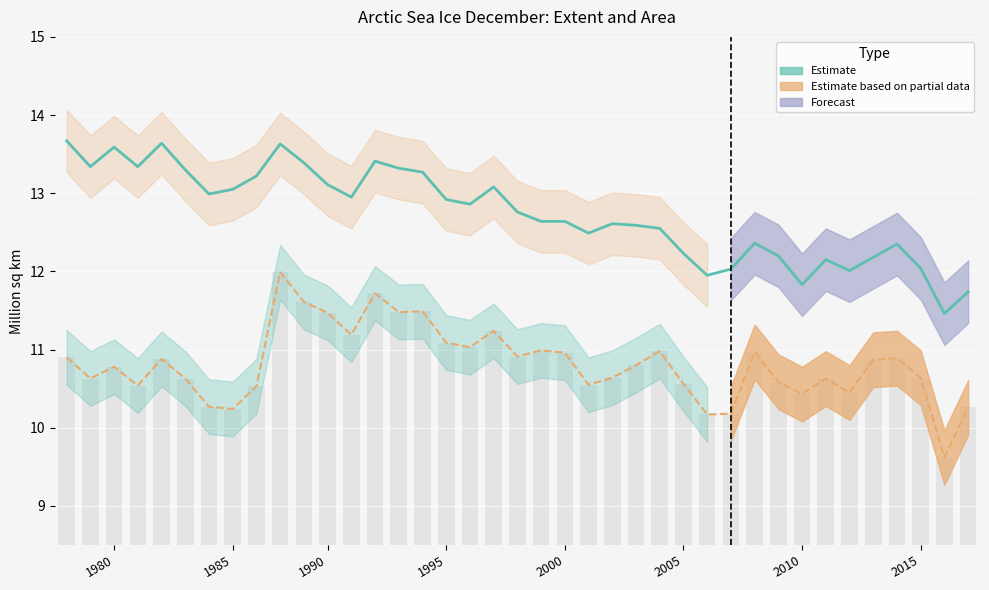

The Estimate (extent) series shows 12.8 at 19. True or false?

True